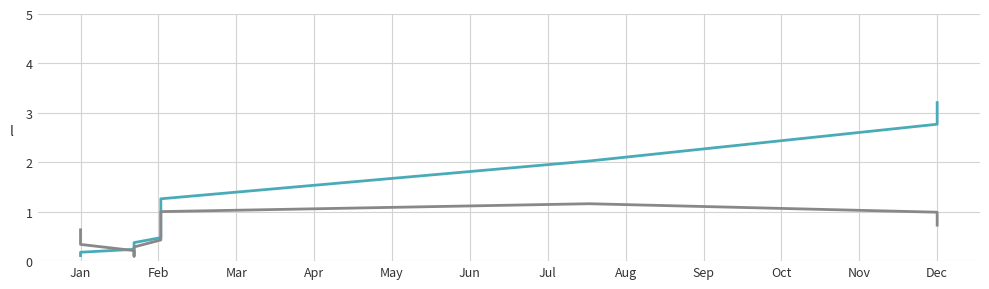

At how many categories does at least one series exceed 1?

4